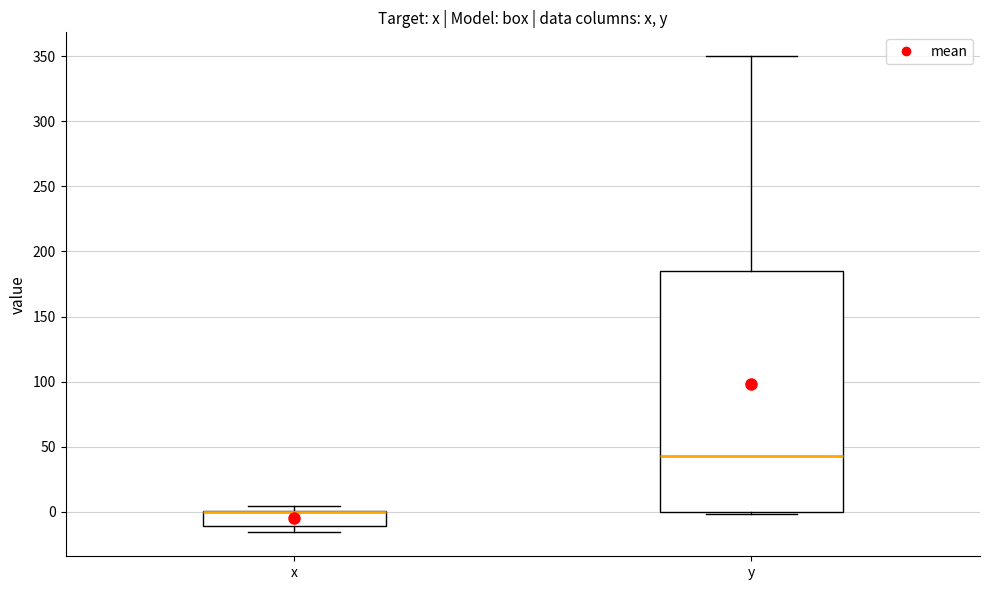

Comparing the boxes themselves (not the whiskers), which one is the tallest?

y